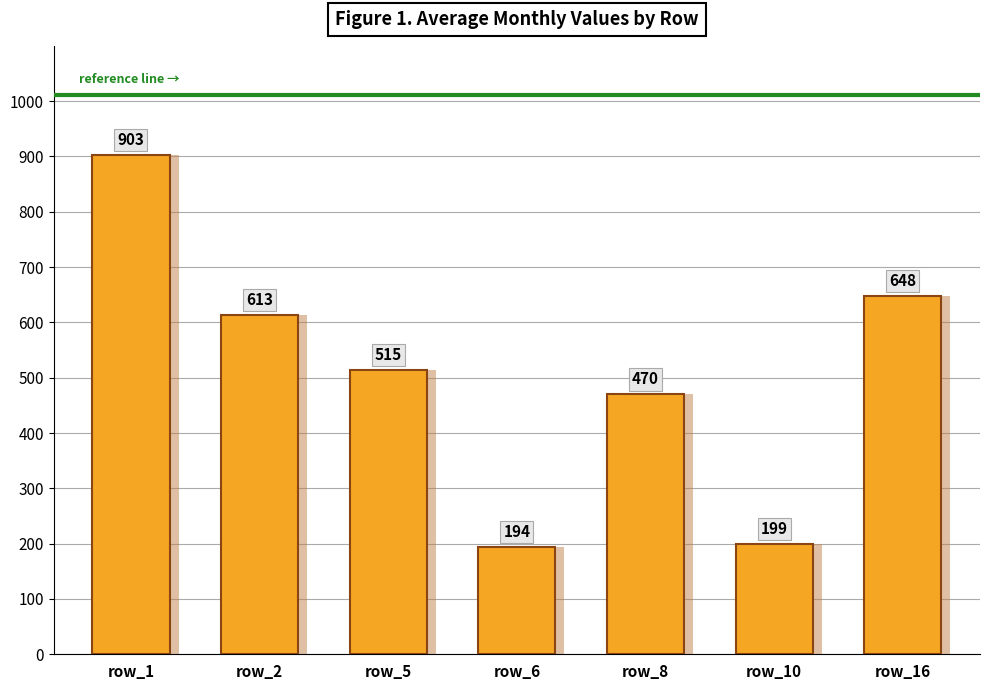

At which label is the value closest to 548?

row_5